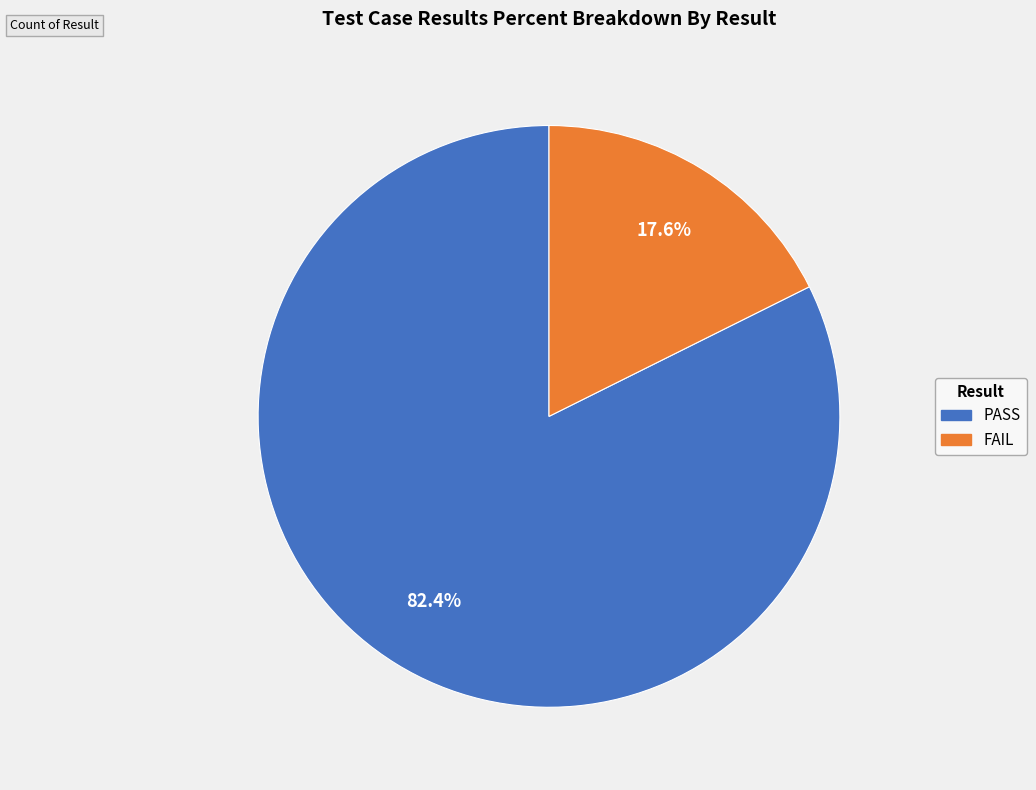

To the nearest percent, what is the combined percentage of FAIL and PASS?

100%